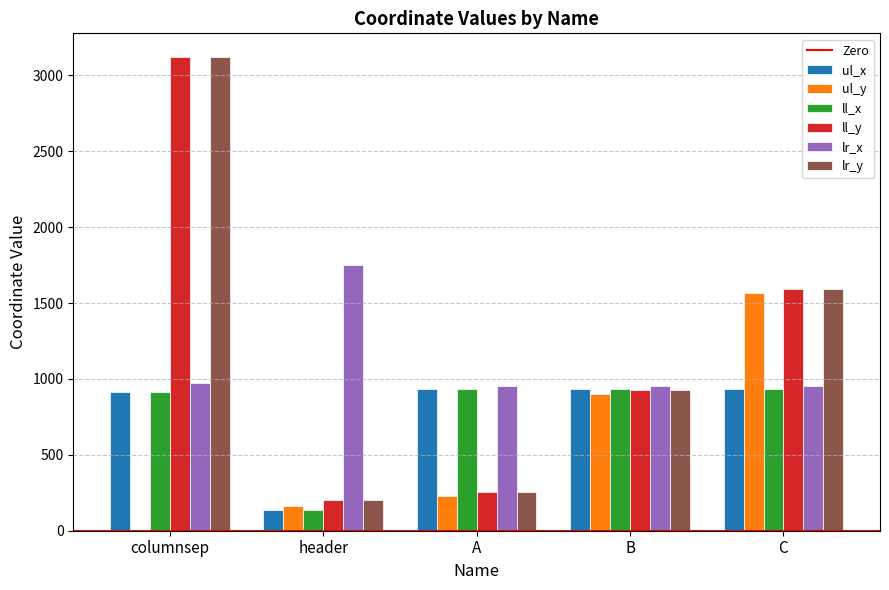

What is the sum of all ll_x values?

3853